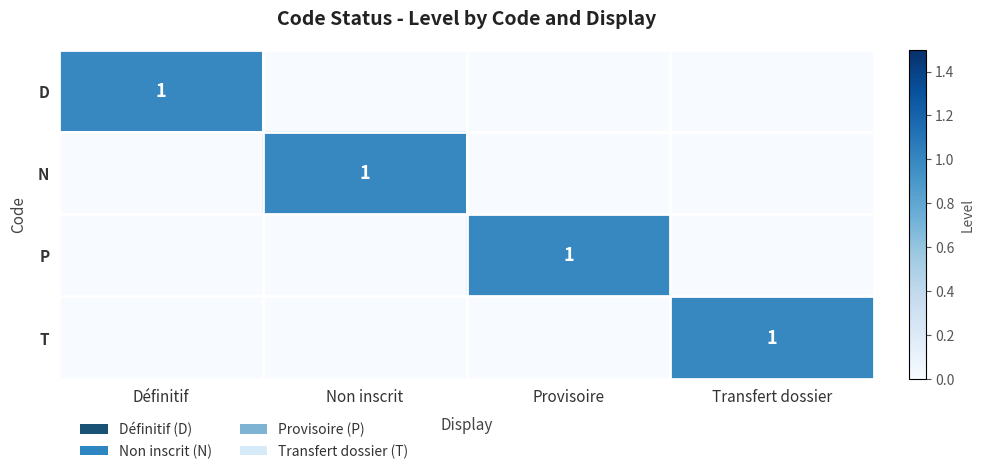

At which category is the sum across all series the highest?

Définitif